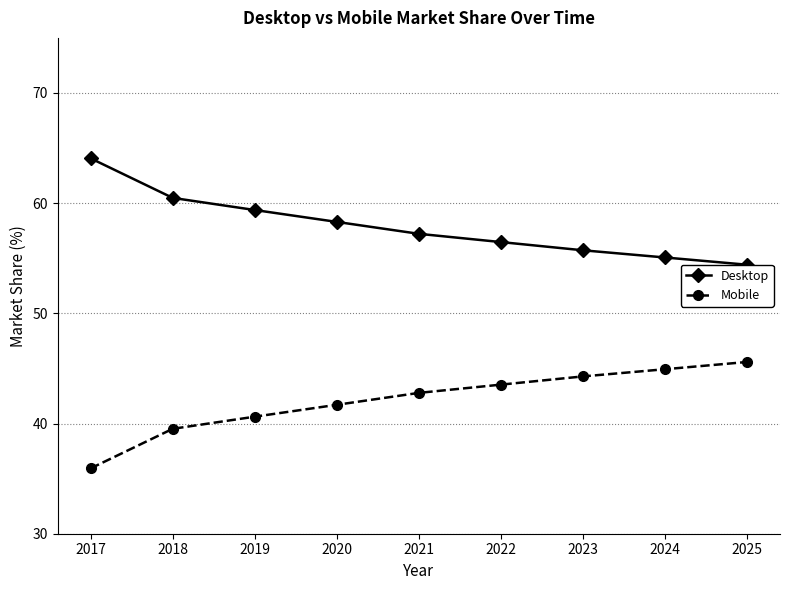

Reading left to right, what are all the values shown in this chart?

Desktop: 64.1	60.5	59.4	58.3	57.2	56.5	55.7	55.1	54.4
Mobile: 35.9	39.5	40.6	41.7	42.8	43.5	44.3	44.9	45.6